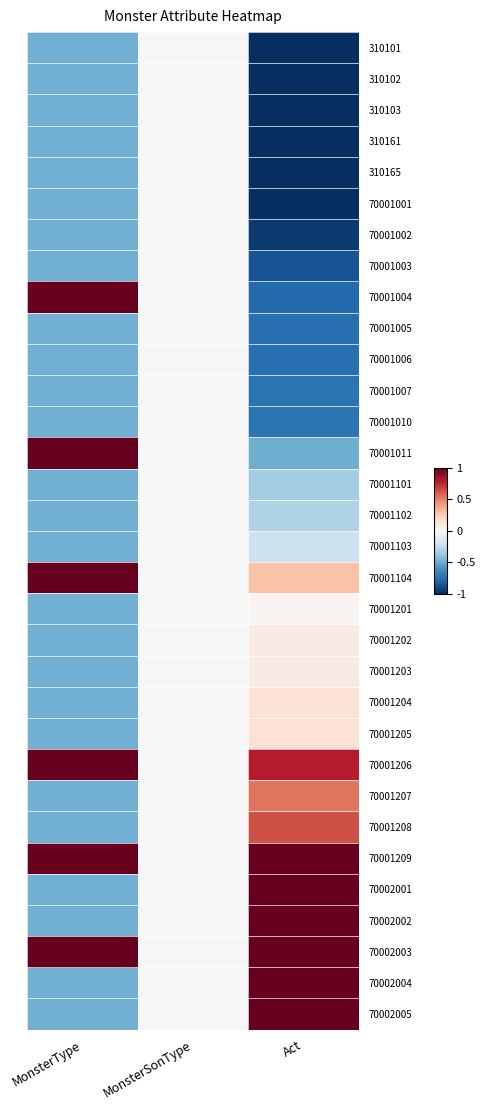

What is the total value across all series at MonsterType?

-6.5